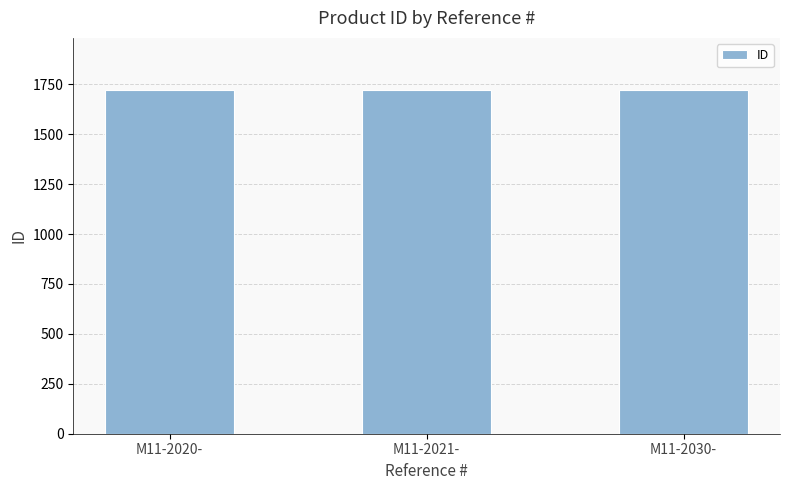

What is the change in value from M11-2021- to M11-2030-?

+1